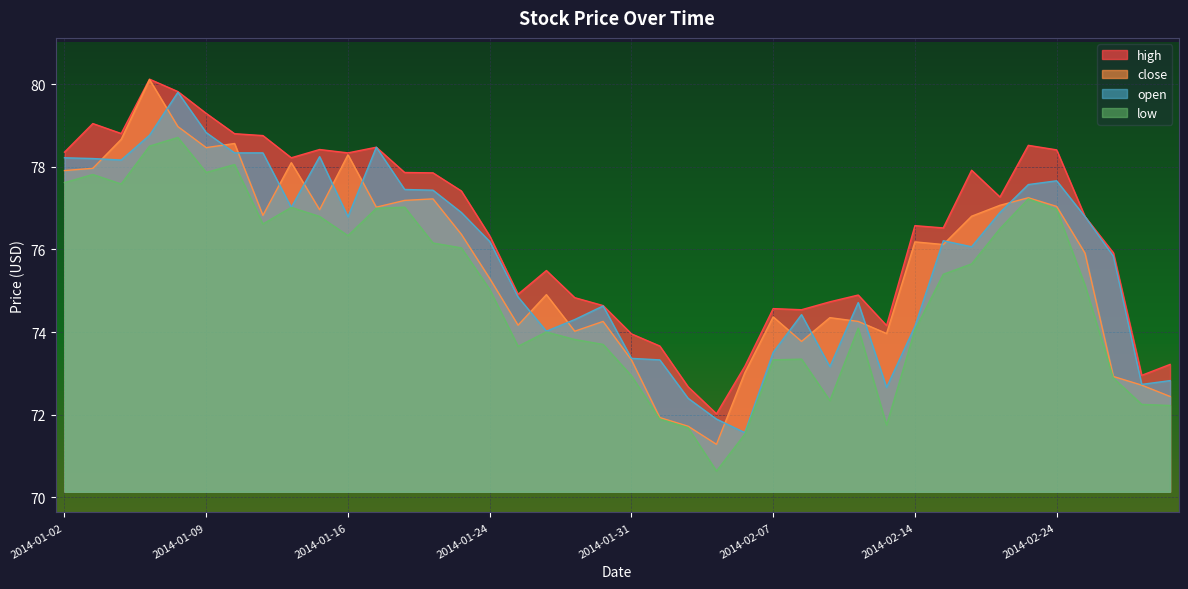

True or false: high has a value of 134.2 at 2014-01-21.

False